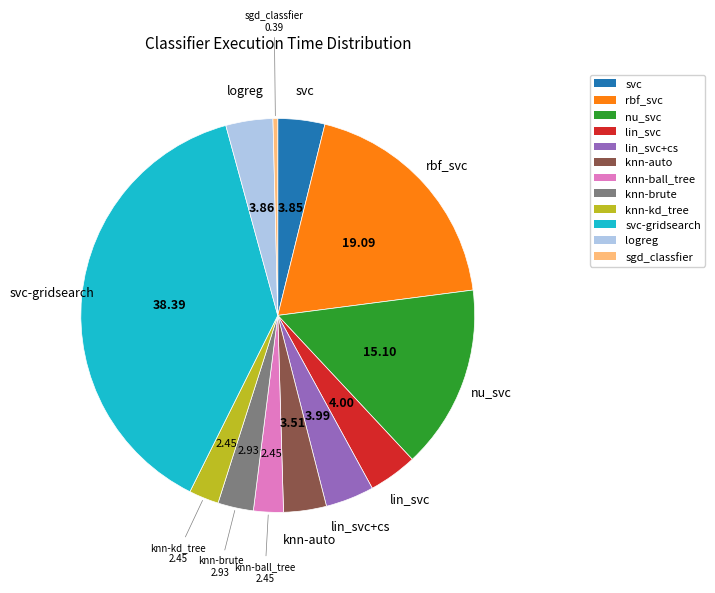

Is there any slice that represents more than half of the pie?

No